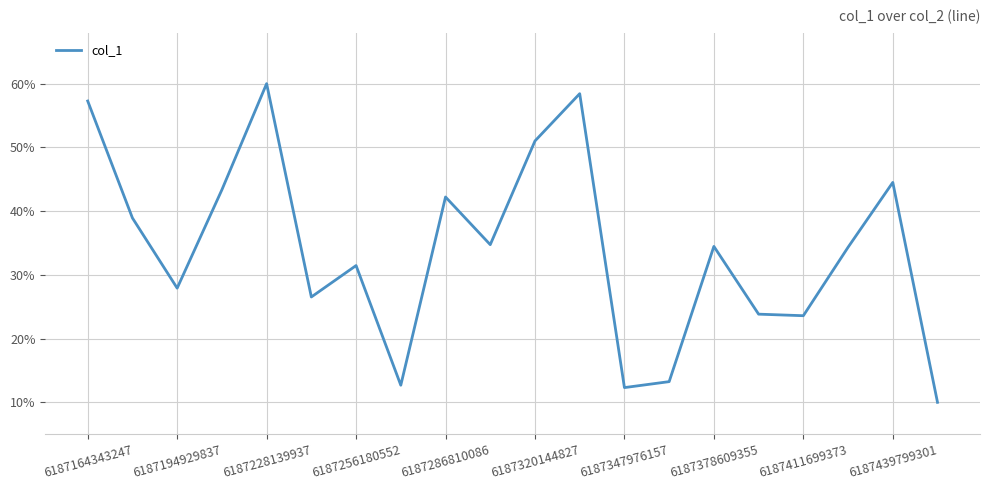

What is the minimum value shown in the chart?

10.0